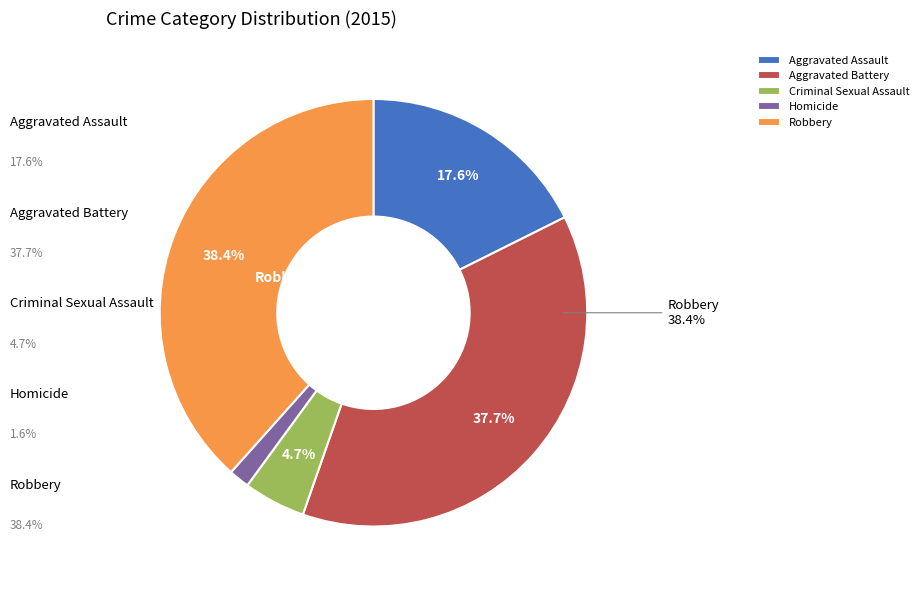

To the nearest percent, what percentage of the pie is Aggravated Battery?

38%